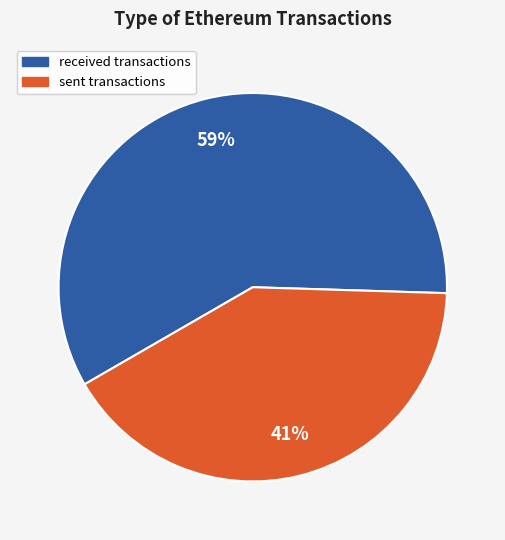

What is the largest slice in the pie chart?

received